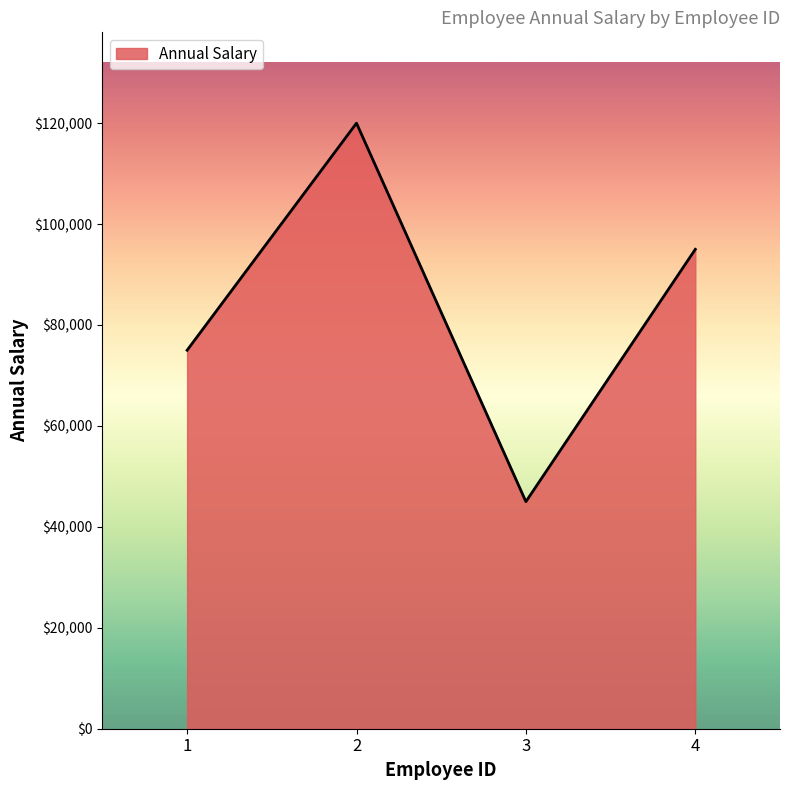

Reading left to right, what are all the values shown in this chart?

75000	120000	45000	95000